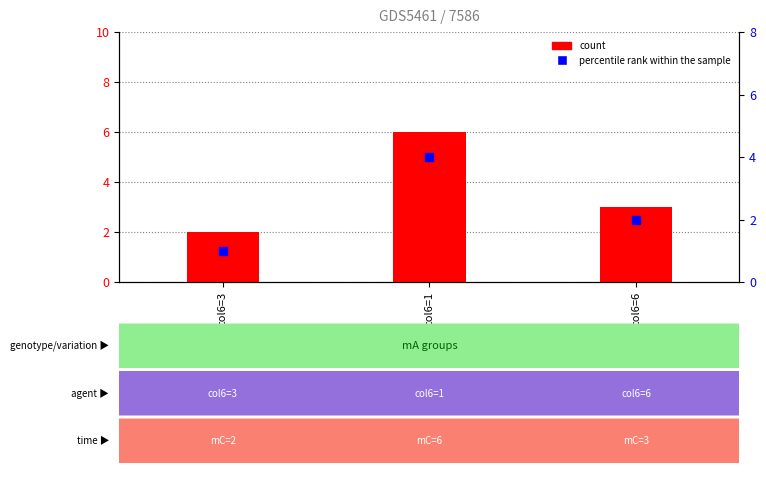

Which series reaches the maximum Y coordinate?

count